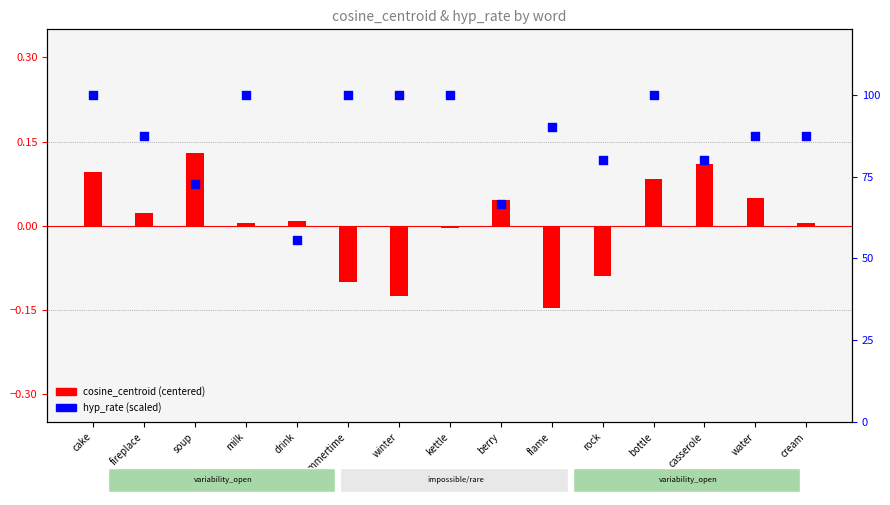

Is the value of hyp_rate (scaled 0-100) at flame greater than the value of cosine_centroid (centered) at cake?

Yes